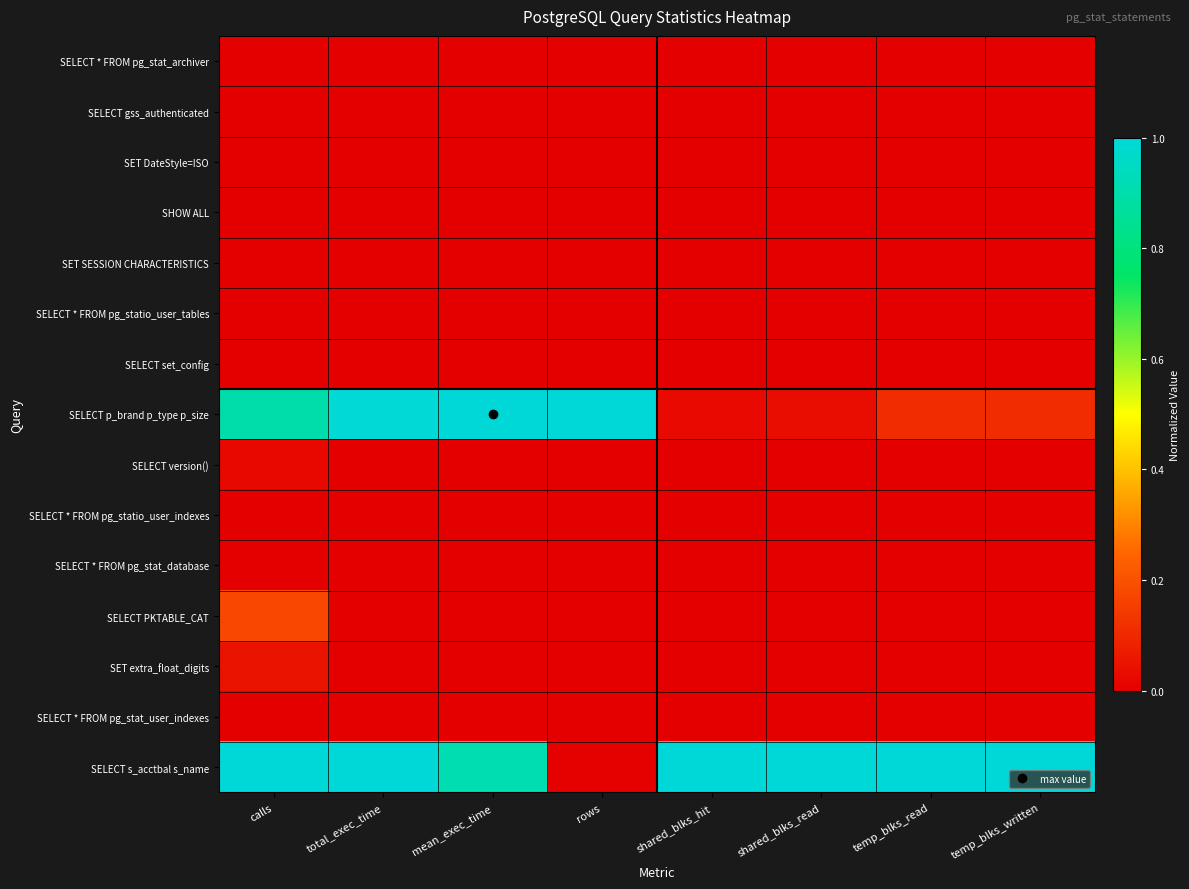

At how many categories does at least one series exceed 0?

8